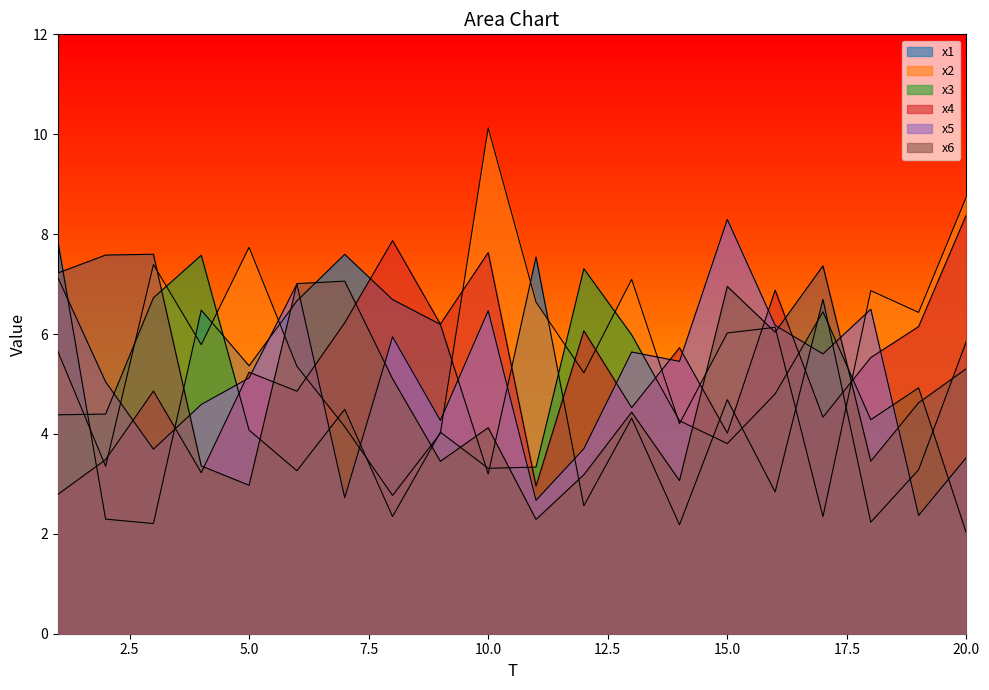

Between 17 and 10, which is larger?

17